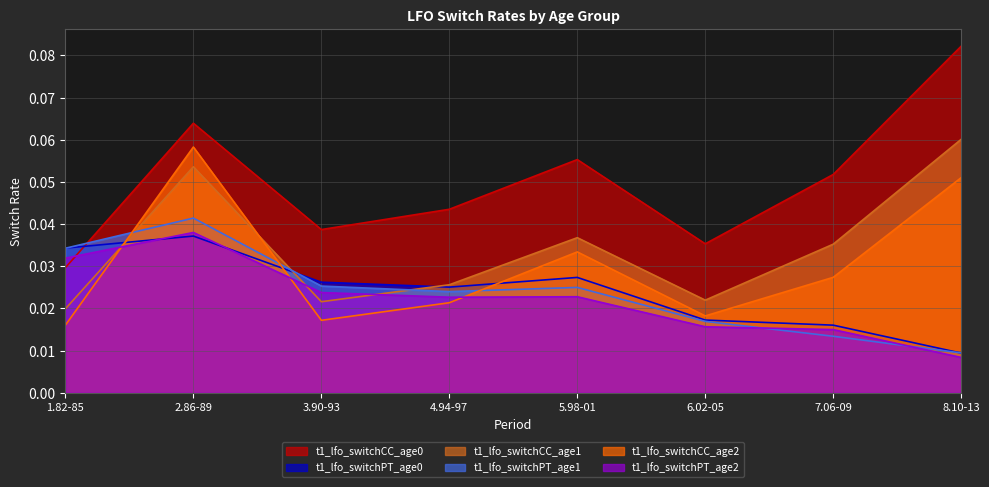

Reading left to right, what are all the values shown in this chart?

t1_lfo_switchCC_age0: 1.82-85=0.0	2.86-89=0.1	3.90-93=0.0	4.94-97=0.0	5.98-01=0.1	6.02-05=0.0	7.06-09=0.1	8.10-13=0.1
t1_lfo_switchPT_age0: 1.82-85=0.0	2.86-89=0.0	3.90-93=0.0	4.94-97=0.0	5.98-01=0.0	6.02-05=0.0	7.06-09=0.0	8.10-13=0.0
t1_lfo_switchCC_age1: 1.82-85=0.0	2.86-89=0.1	3.90-93=0.0	4.94-97=0.0	5.98-01=0.0	6.02-05=0.0	7.06-09=0.0	8.10-13=0.1
t1_lfo_switchPT_age1: 1.82-85=0.0	2.86-89=0.0	3.90-93=0.0	4.94-97=0.0	5.98-01=0.0	6.02-05=0.0	7.06-09=0.0	8.10-13=0.0
t1_lfo_switchCC_age2: 1.82-85=0.0	2.86-89=0.1	3.90-93=0.0	4.94-97=0.0	5.98-01=0.0	6.02-05=0.0	7.06-09=0.0	8.10-13=0.1
t1_lfo_switchPT_age2: 1.82-85=0.0	2.86-89=0.0	3.90-93=0.0	4.94-97=0.0	5.98-01=0.0	6.02-05=0.0	7.06-09=0.0	8.10-13=0.0